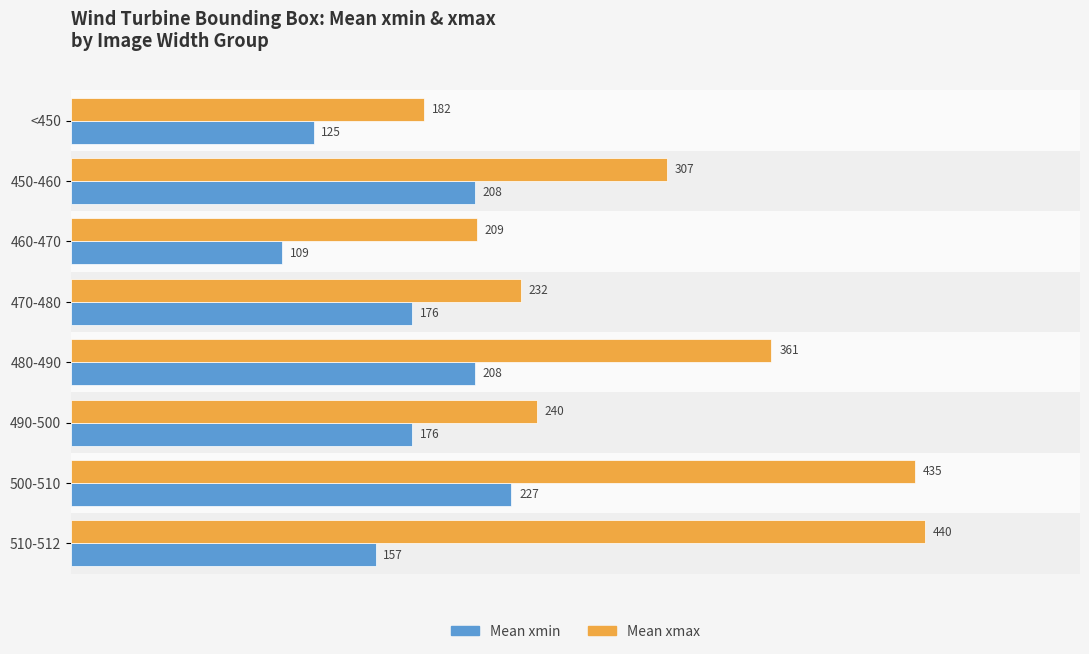

What is the total value across all series at 460-470?

318